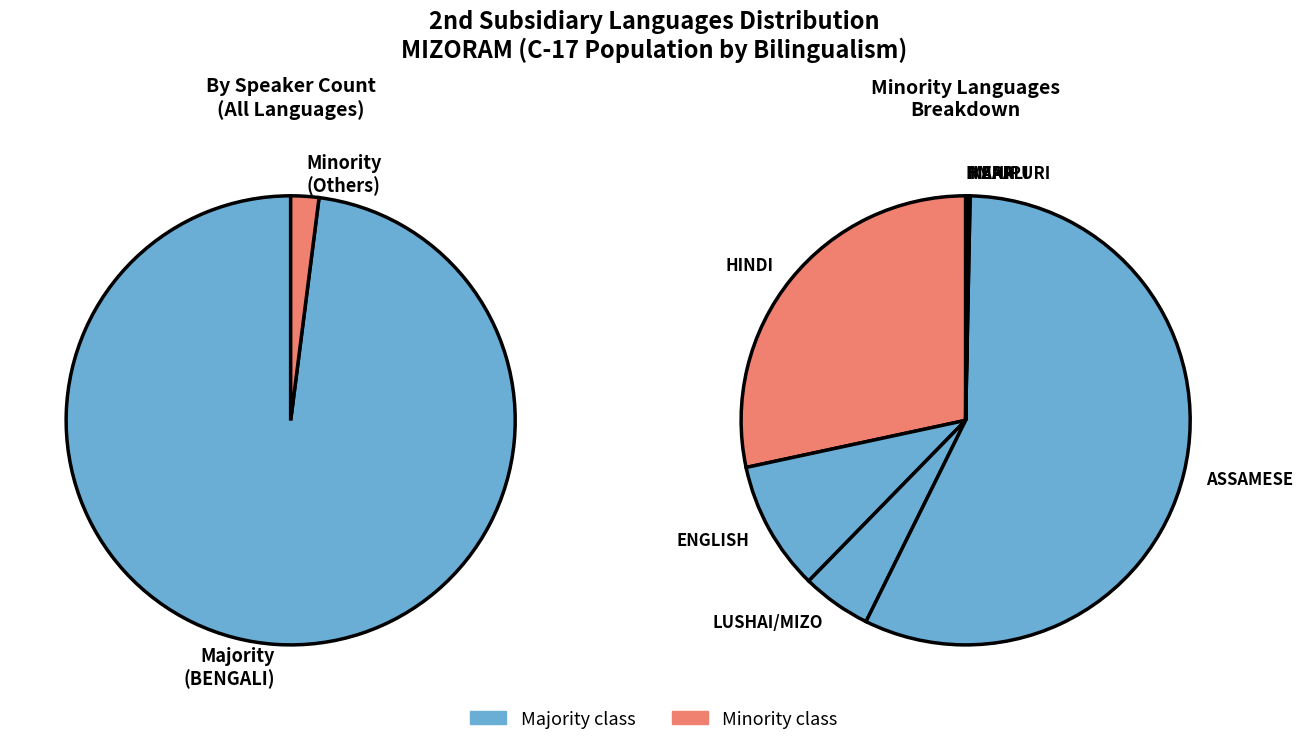

To the nearest percent, what is the combined percentage of HMAR and BENGALI?

98%